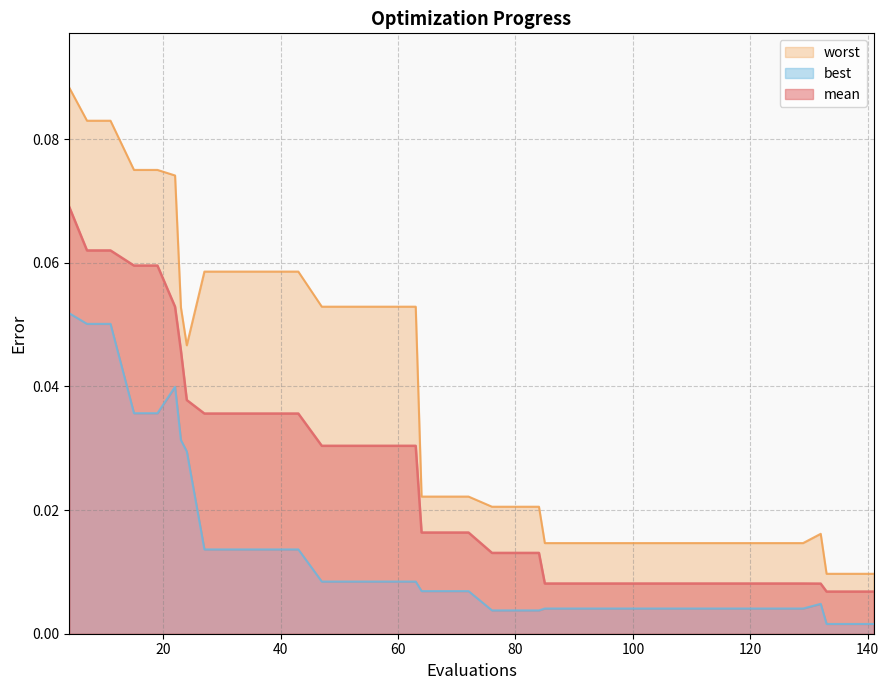

True or false: best and worst cross at least once.

False